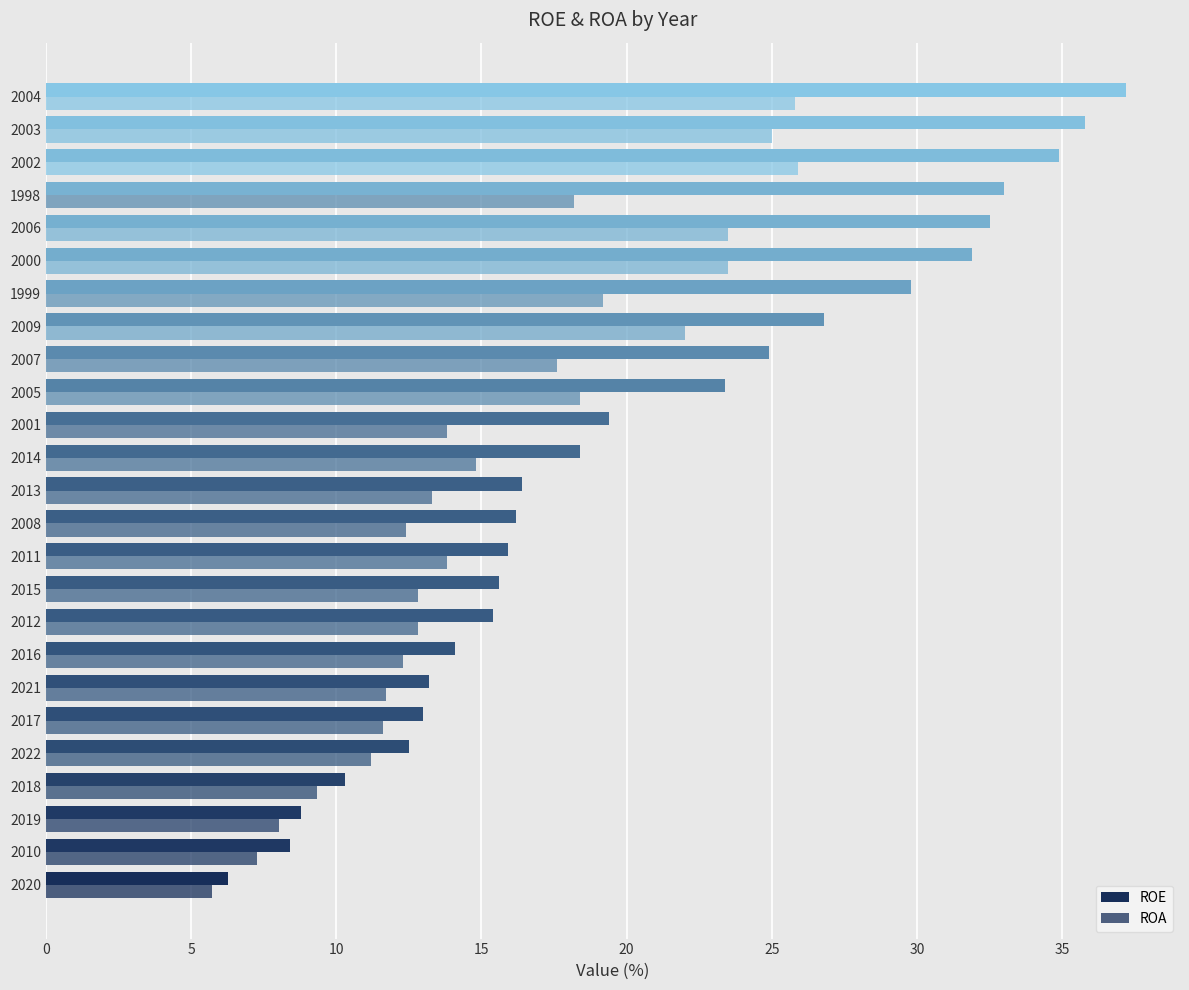

How many series are shown in this chart?

2